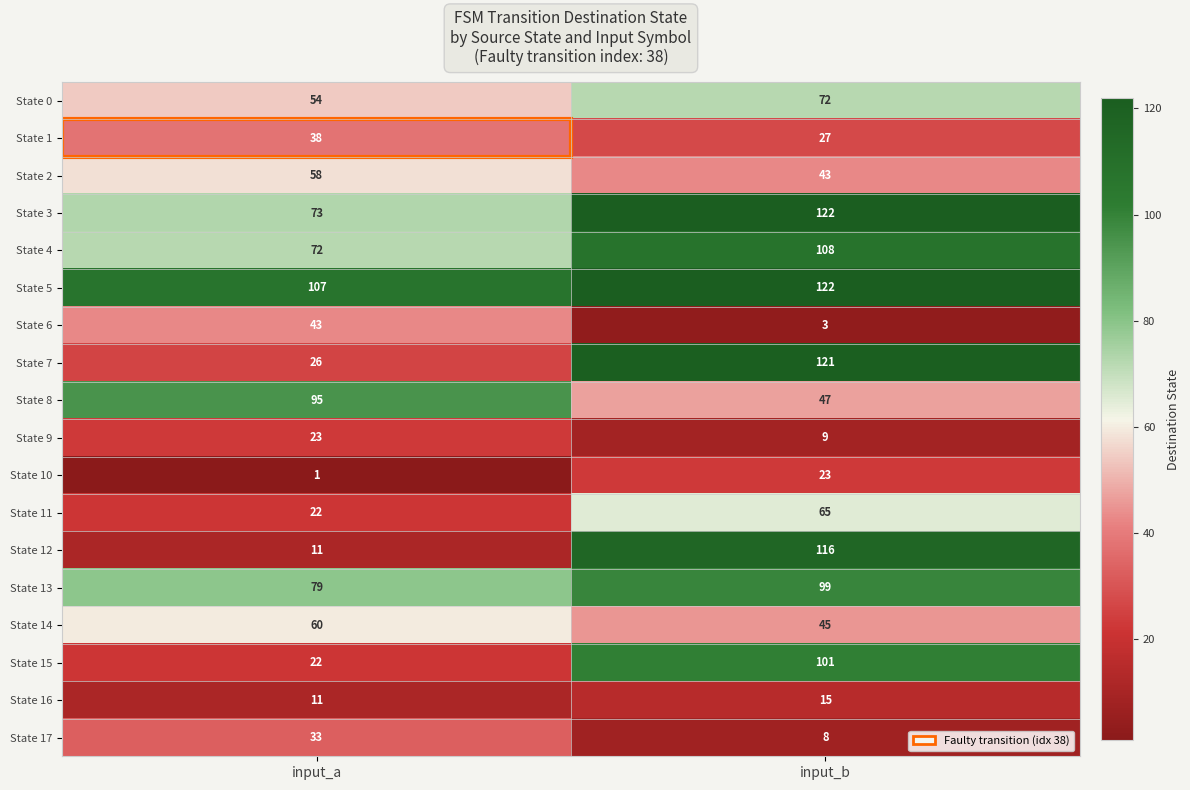

What is the average value of the State 10 series?

12